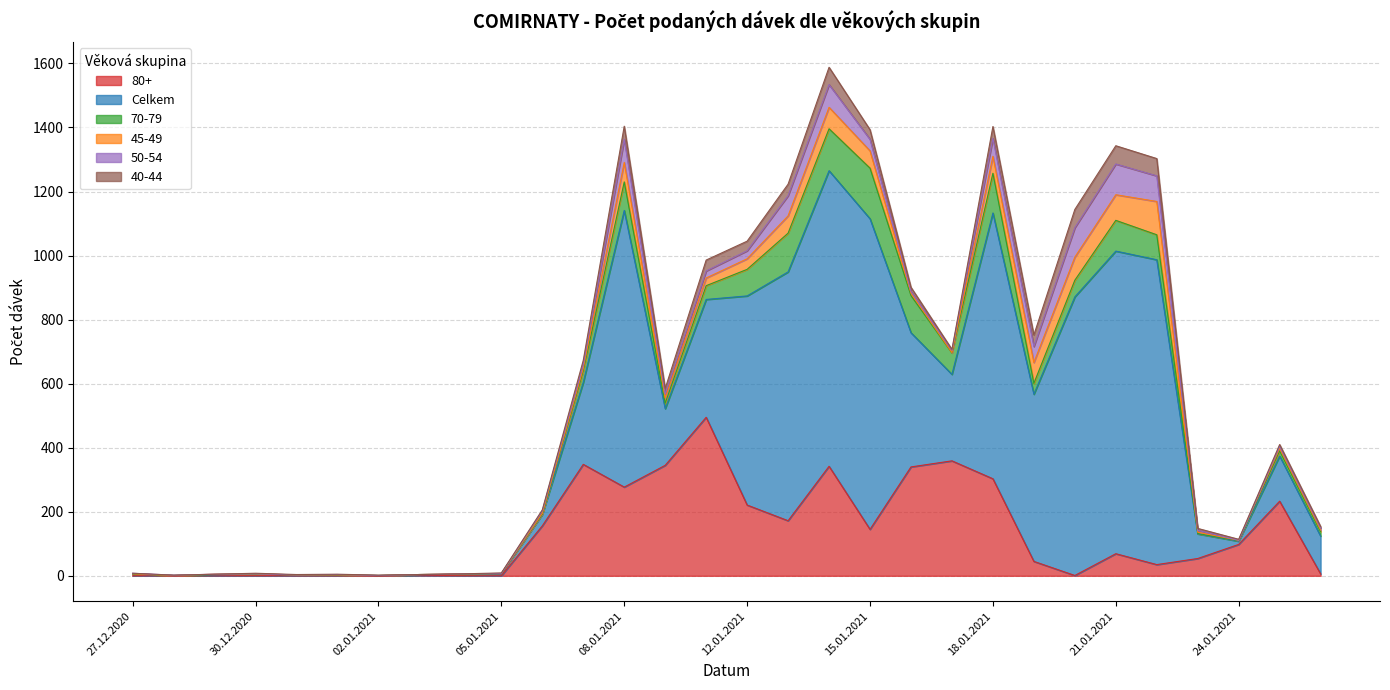

Between 15.01.2021 and 28.12.2020, which is larger?

15.01.2021